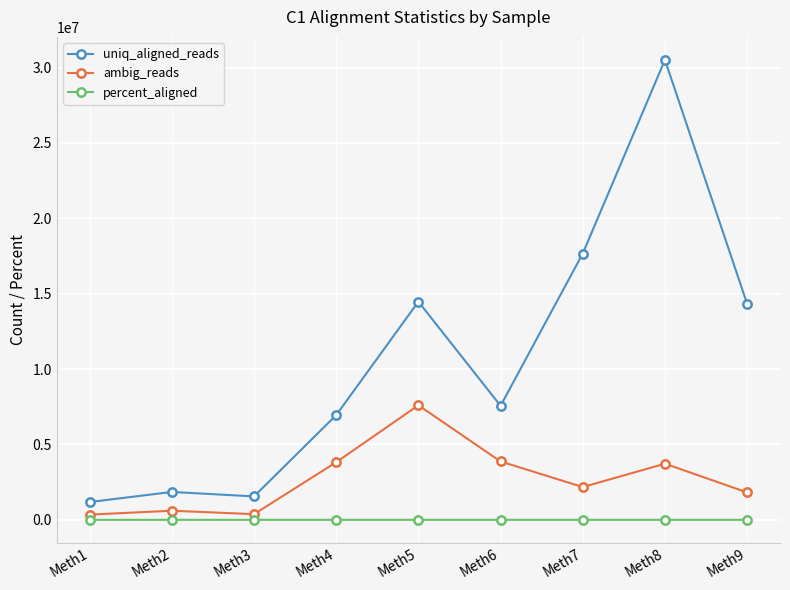

What is the value of the percent_aligned point at the 8th from the left?

35.8